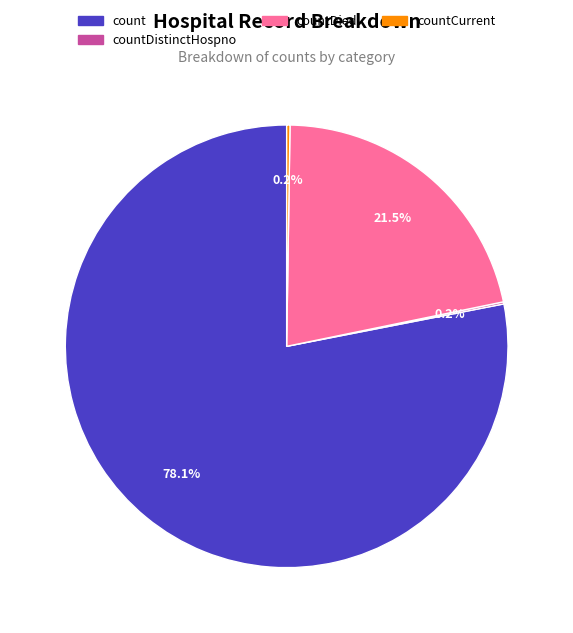

Is there any slice that represents more than half of the pie?

Yes